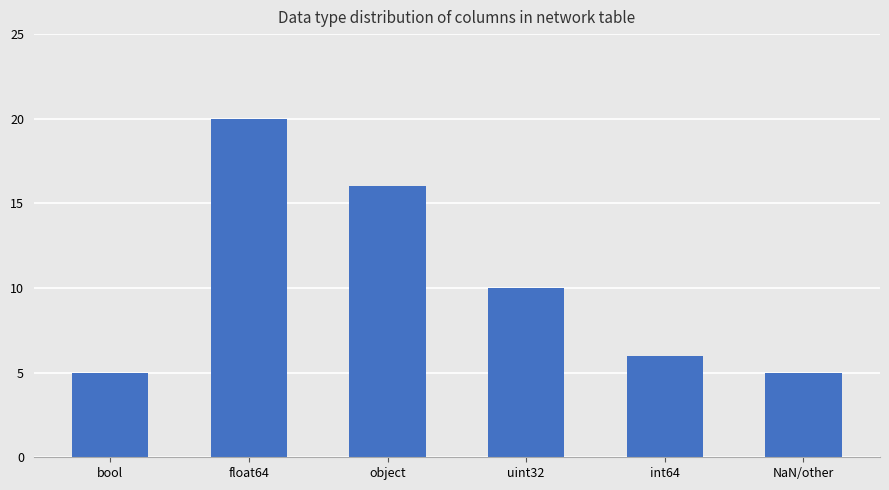

What position from the right is uint32?

3